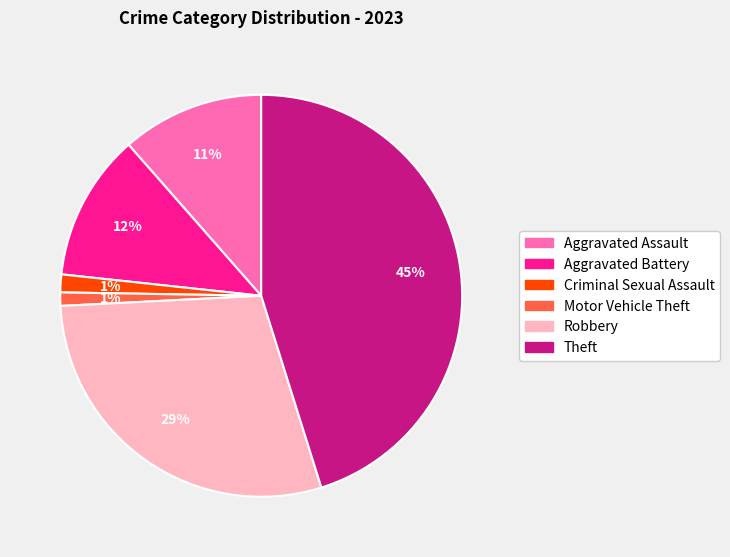

Is there a majority slice in this chart?

No